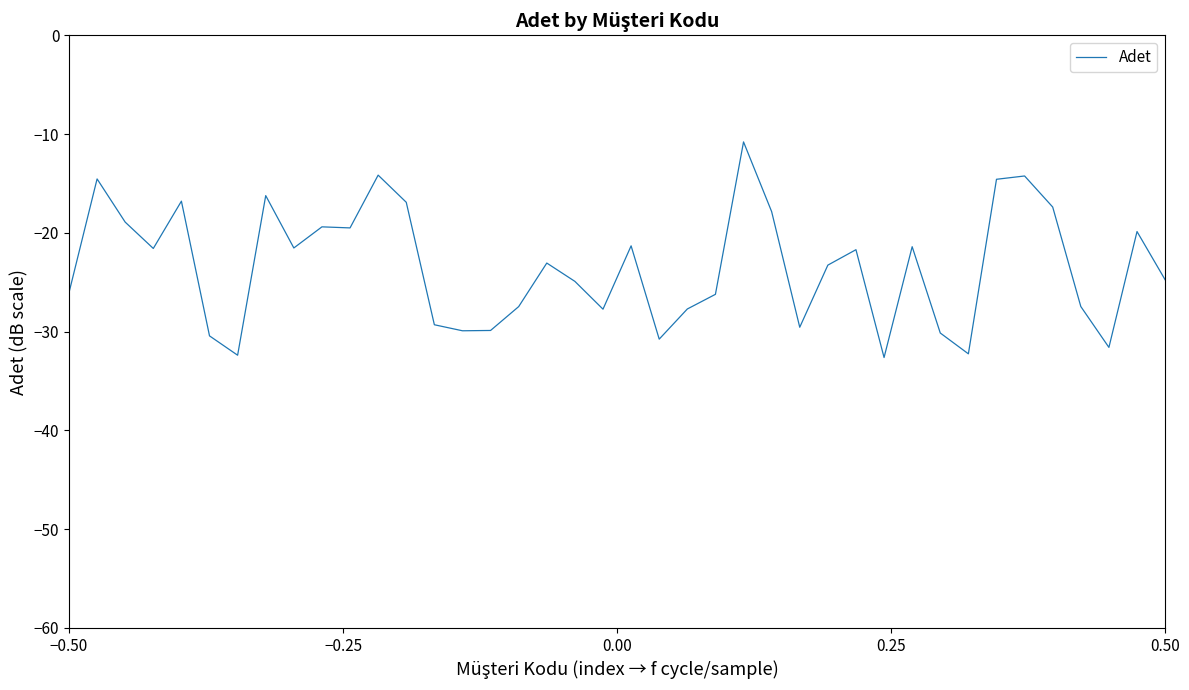

What is the difference between the maximum and minimum values?

21.8